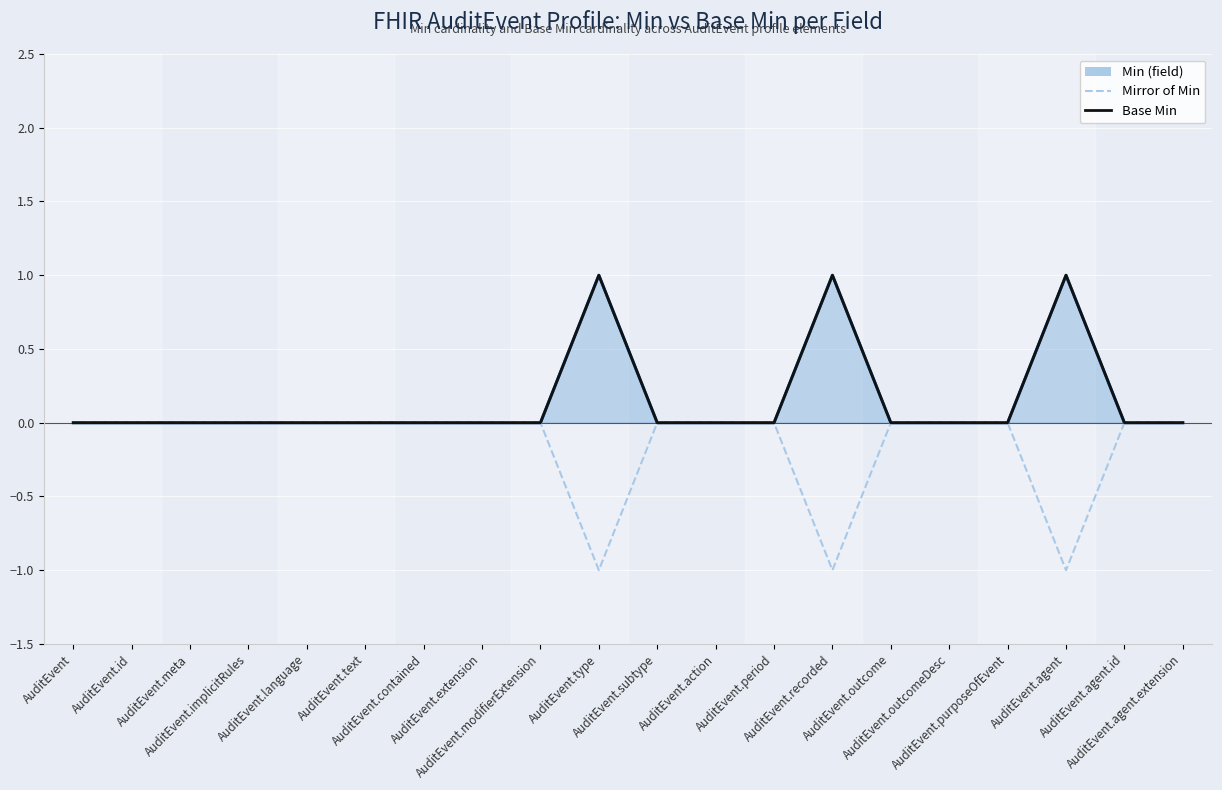

Between AuditEvent and AuditEvent.contained, which series saw the biggest shift?

Min (field)